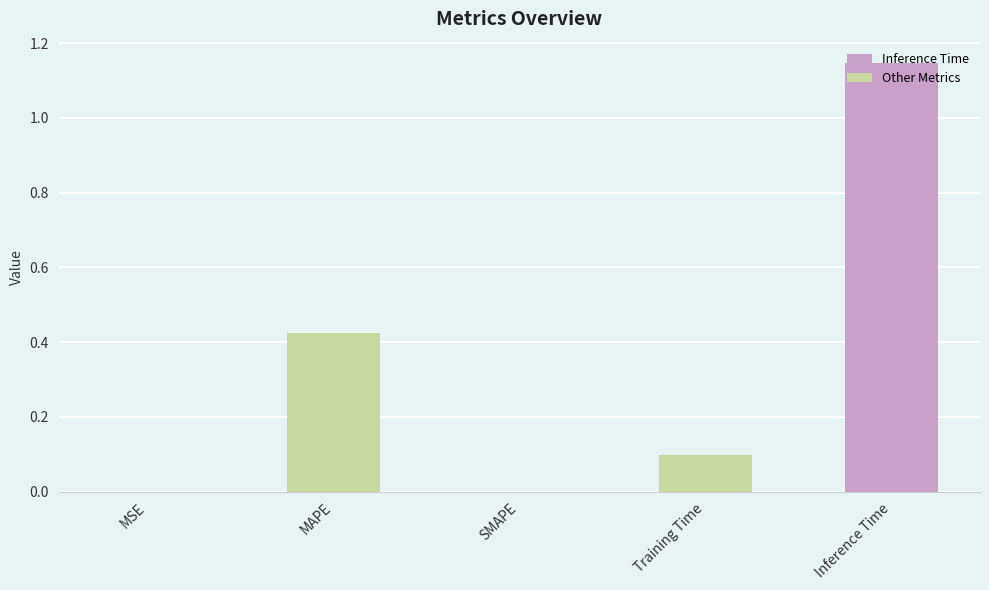

What is the change in value from MAPE to SMAPE?

-0.4